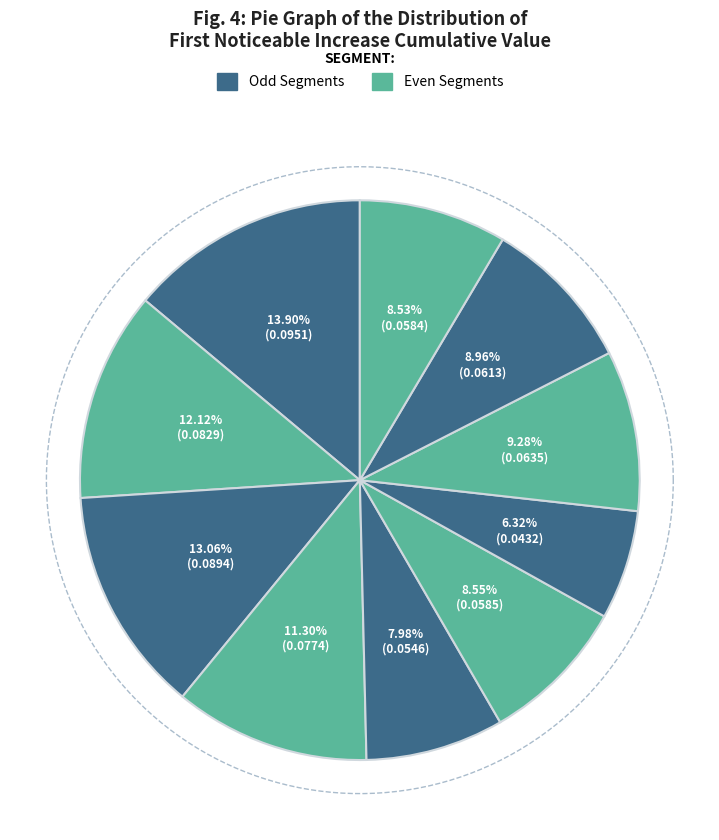

How many slices are in this pie chart?

10